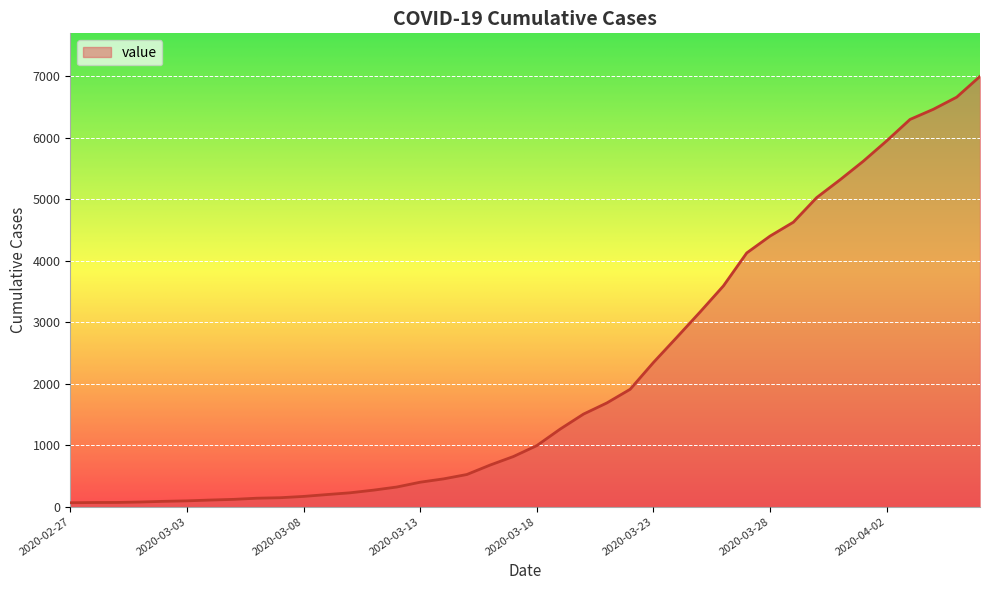

What is the greatest value displayed?

6995